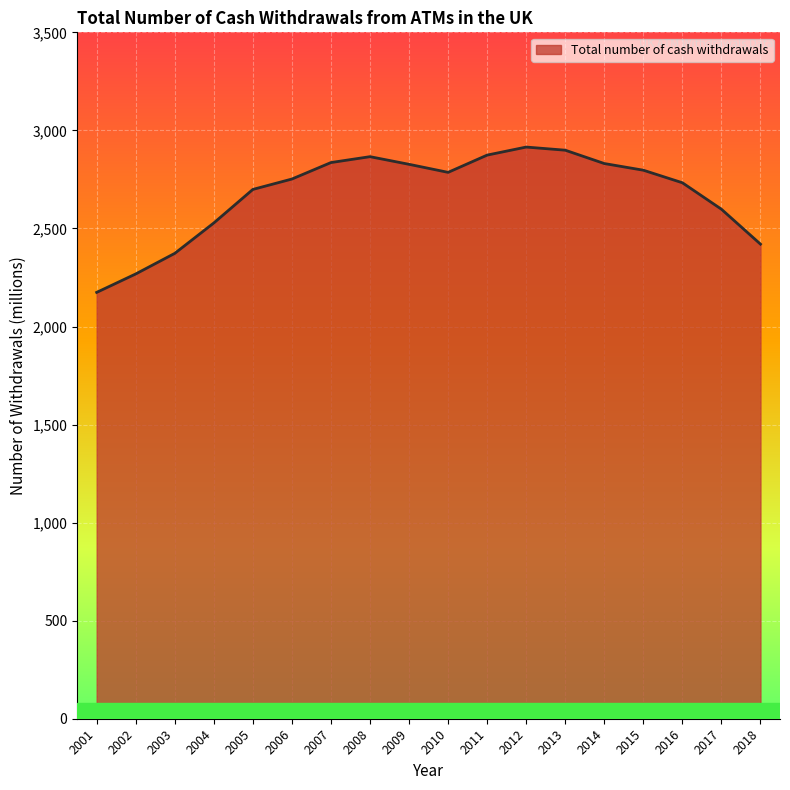

What is the sum of all values?

48176